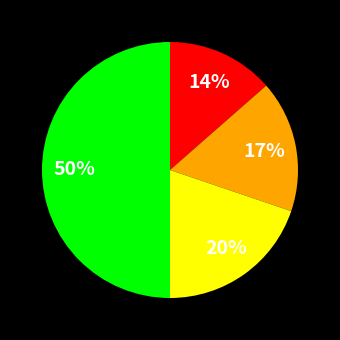

To the nearest percent, what is the difference between the largest and smallest slice percentages?

36%